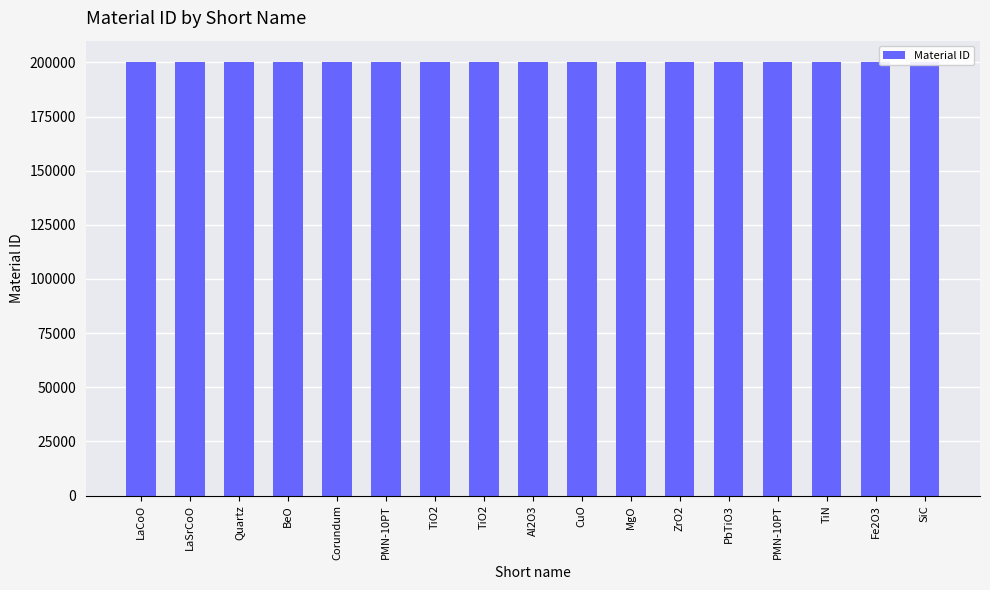

What is the label of the 8th bar from the right?

CuO